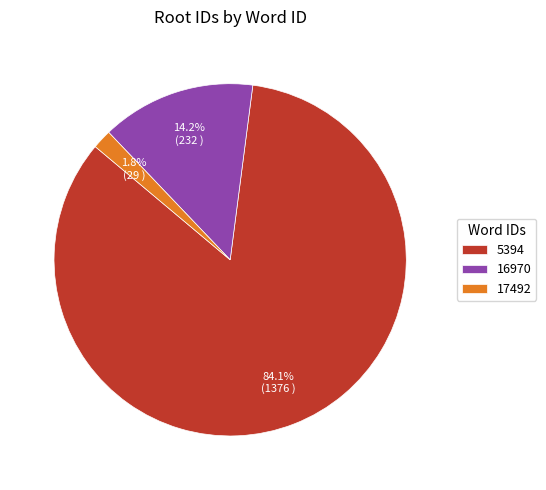

What is the smallest slice in the pie chart?

17492